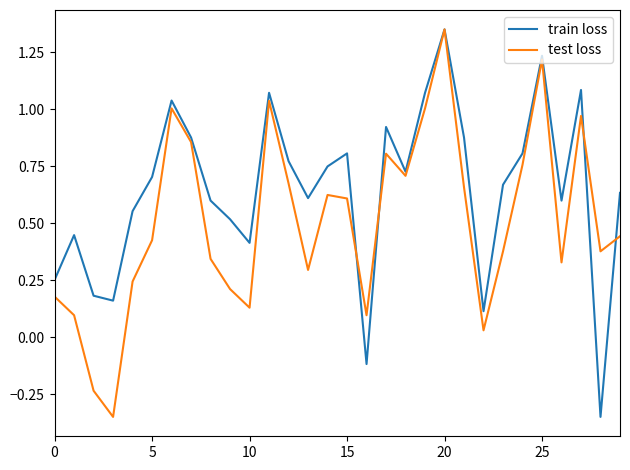

Which series has the largest total across all categories?

train loss